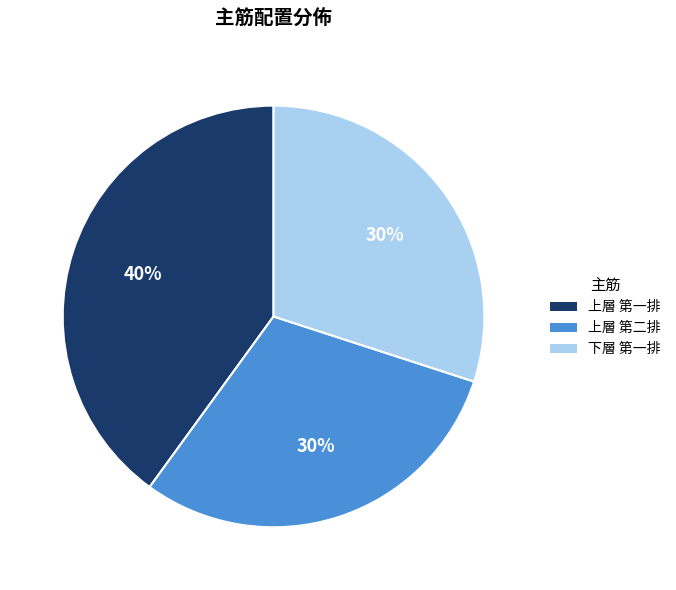

Is it true that 下層 第一排 is 30% of the pie?

True